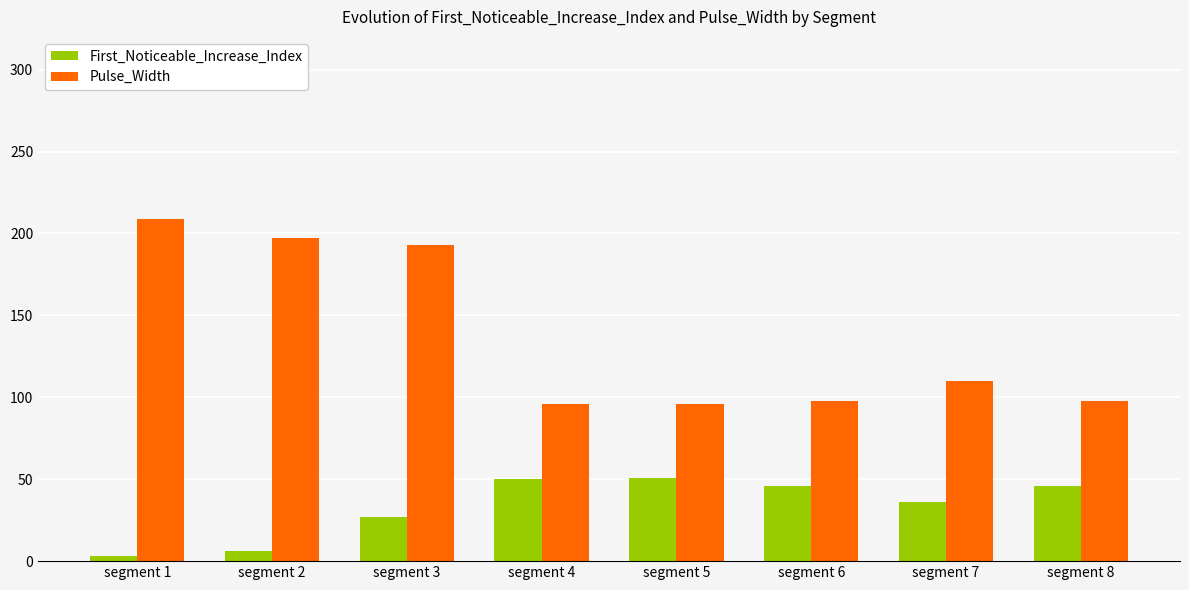

What is the spread (max minus min) of values at segment 3?

166